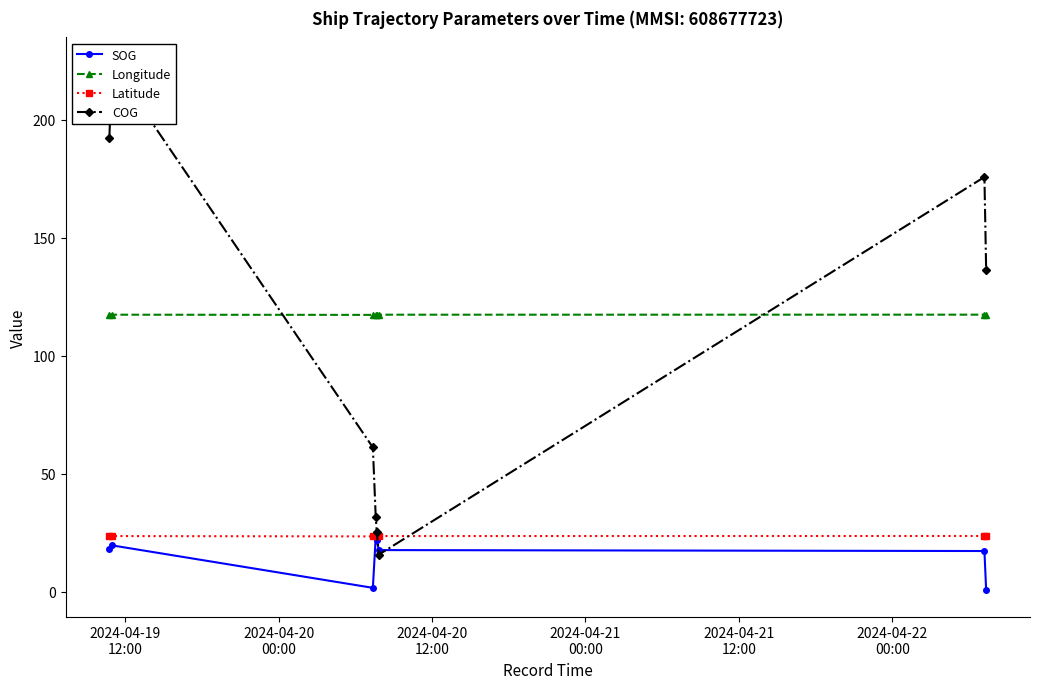

Reading left to right, transcribe all the data shown in this chart.

SOG: 18.1	19.6	1.6	23.0	21.7	17.6	17.2	0.6
Longitude: 117.4	117.3	117.3	117.3	117.3	117.3	117.4	117.4
Latitude: 23.6	23.5	23.4	23.5	23.5	23.5	23.6	23.6
COG: 192.2	223.7	61.1	31.8	25.1	15.7	175.7	136.3